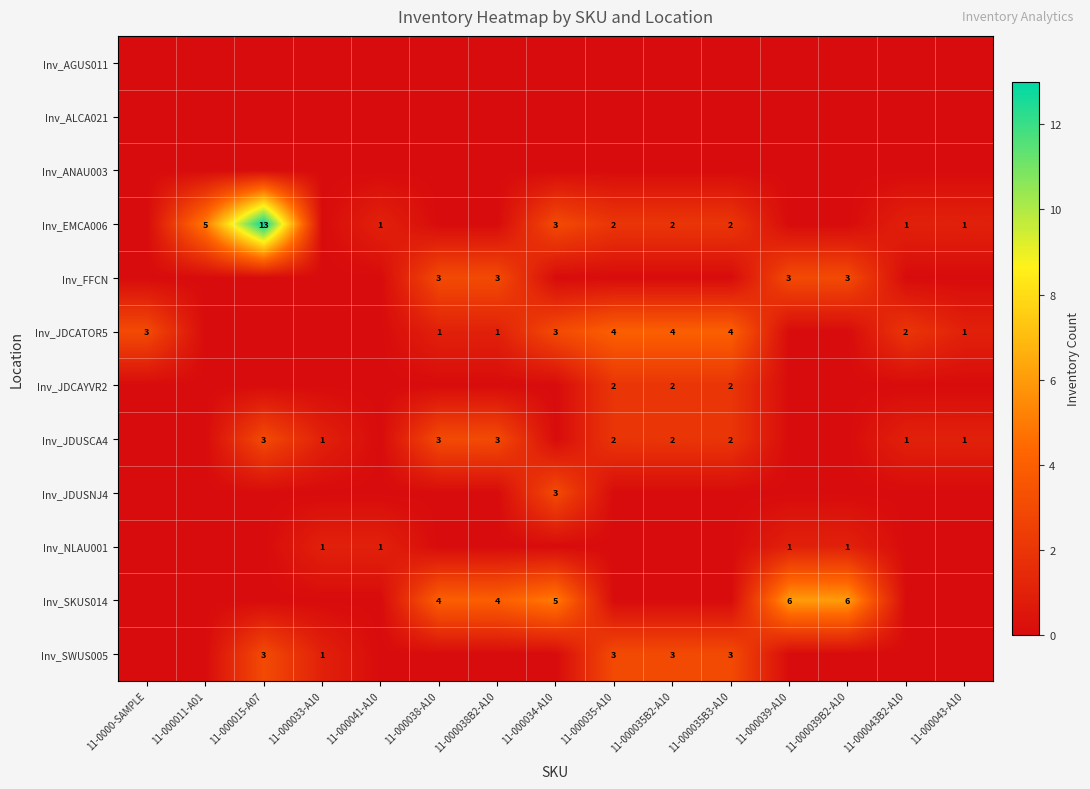

True or false: Inv_SKUS014 has a value of 4 at 11-000038-A10.

True